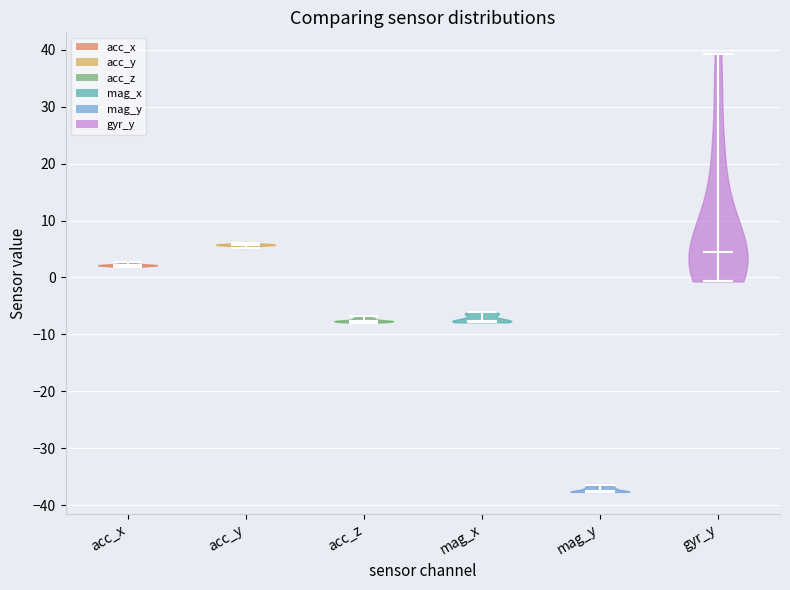

Reading left to right, read every violin against the y-axis: where its median line is, and the lowest and highest points it reaches. The values are not printed on the chart, so give them approximately, as read against the axis.

acc_x: median line 2, lowest point 2, highest point 3
acc_y: median line 6, lowest point 5, highest point 6
acc_z: median line -8, lowest point -8, highest point -7
mag_x: median line -8, lowest point -8, highest point -6
mag_y: median line -37, lowest point -38, highest point -37
gyr_y: median line 5, lowest point -1, highest point 39